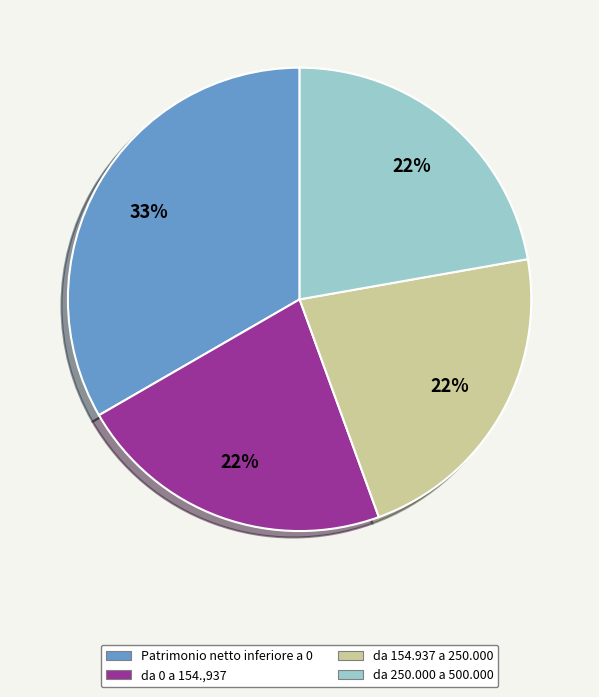

To the nearest percent, what is the average slice percentage?

25%